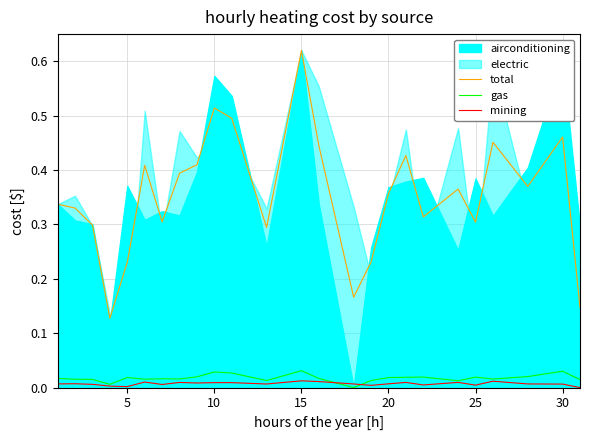

True or false: mining and total cross at least once.

False